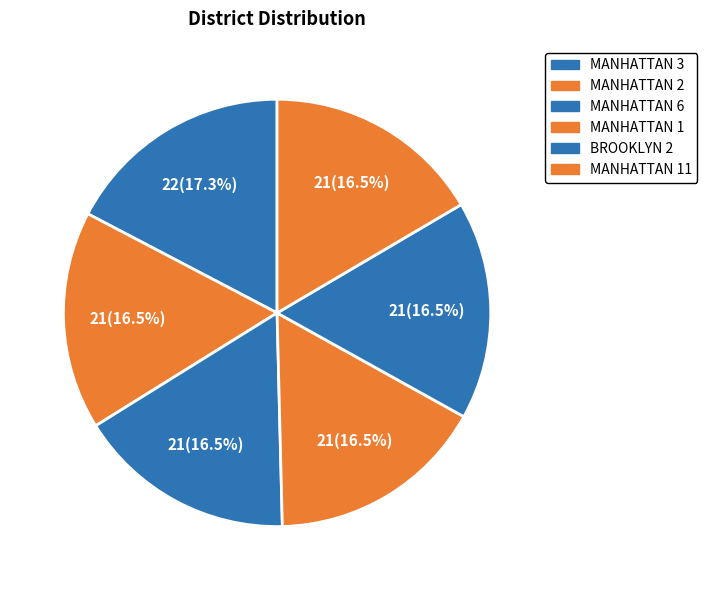

What percentage is NOT represented by BROOKLYN 2?

83.5%